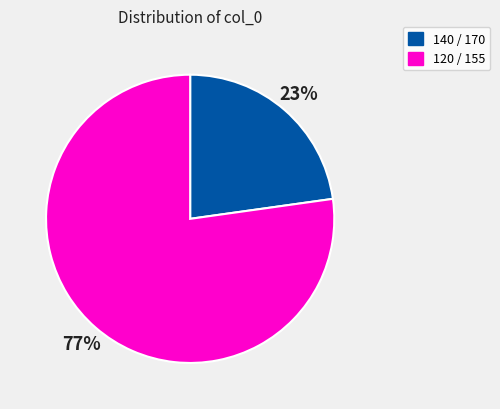

Does any single category account for the majority?

Yes